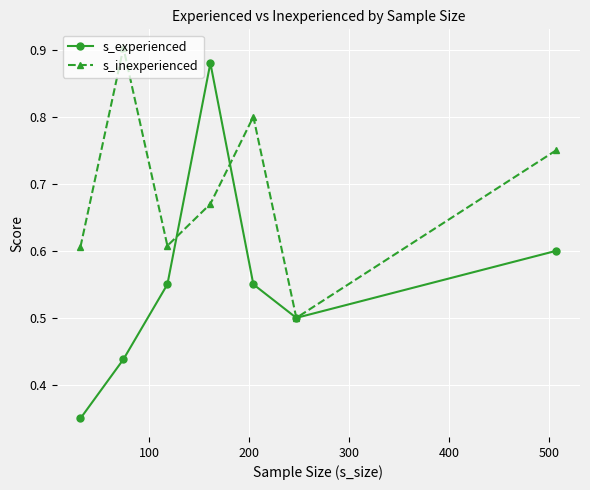

Which series has the largest total across all categories?

s_inexperienced